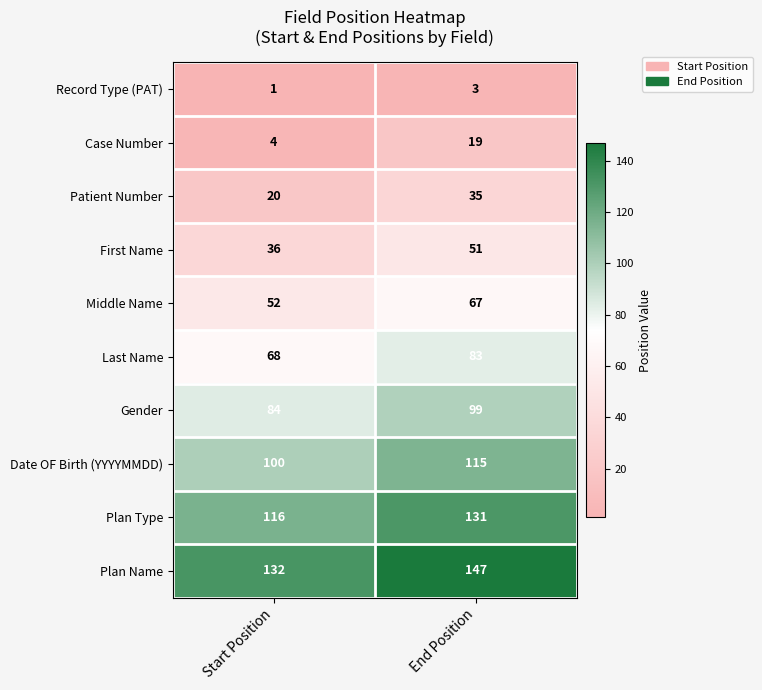

What is the difference between the Date OF Birth (YYYYMMDD) values at Start Position and End Position?

15